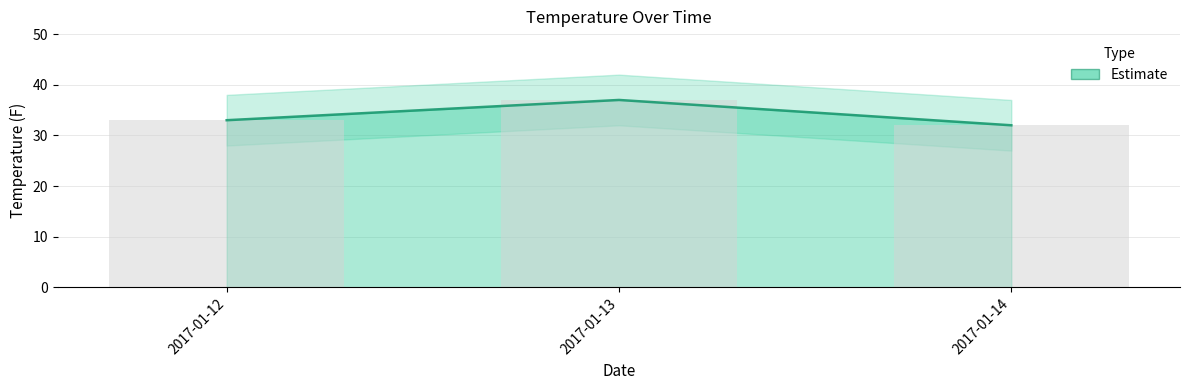

Rank the categories by value from lowest to highest.

2017-01-14, 2017-01-12, 2017-01-13